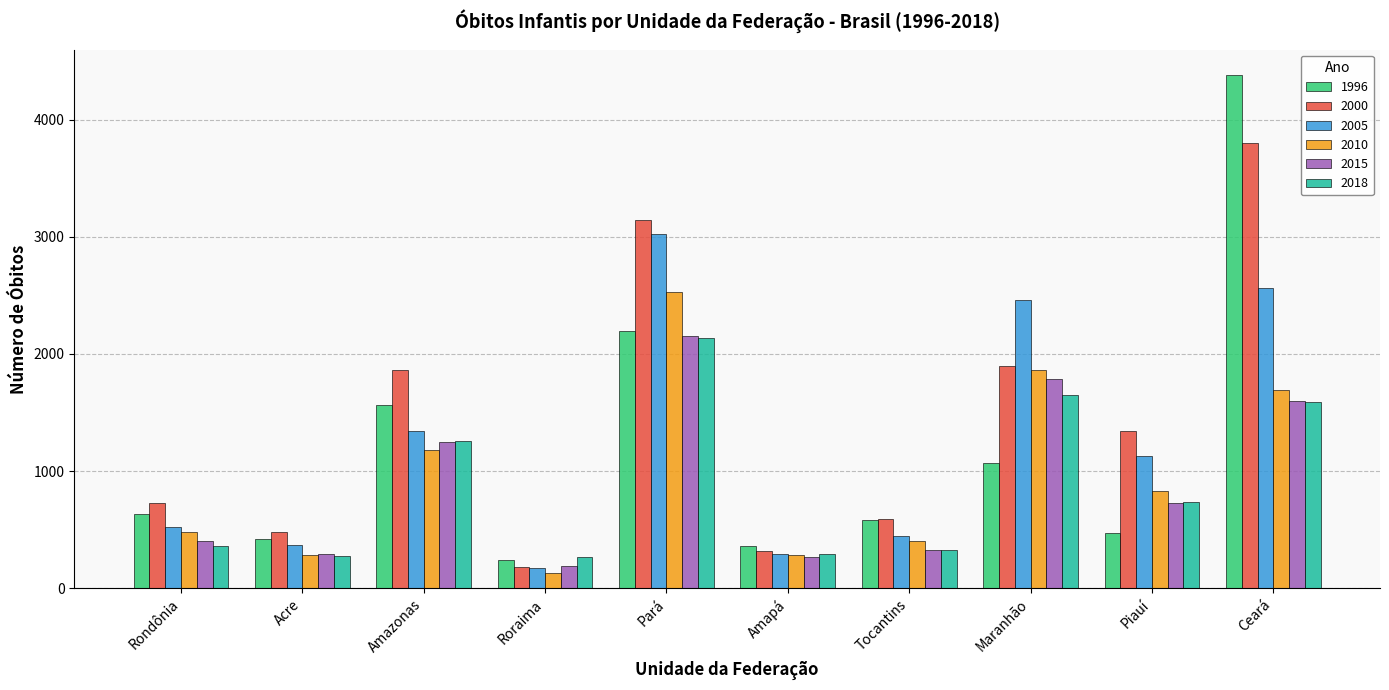

How many bars are there in total?

60